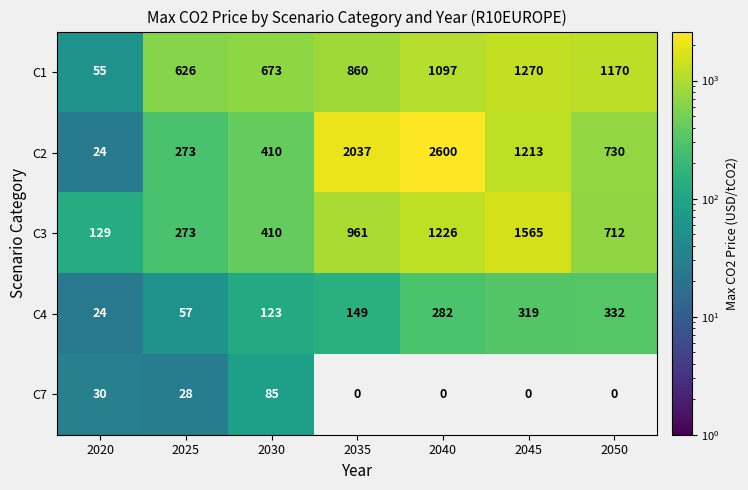

What is the minimum value shown in the chart?

24.4